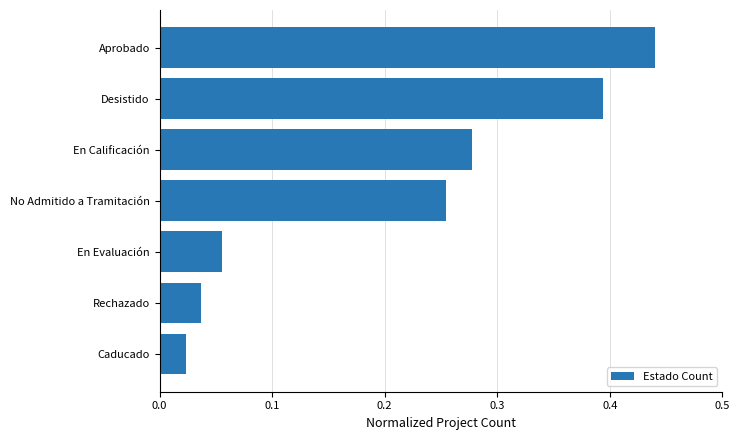

At which category does the chart reach its minimum across all series?

Caducado